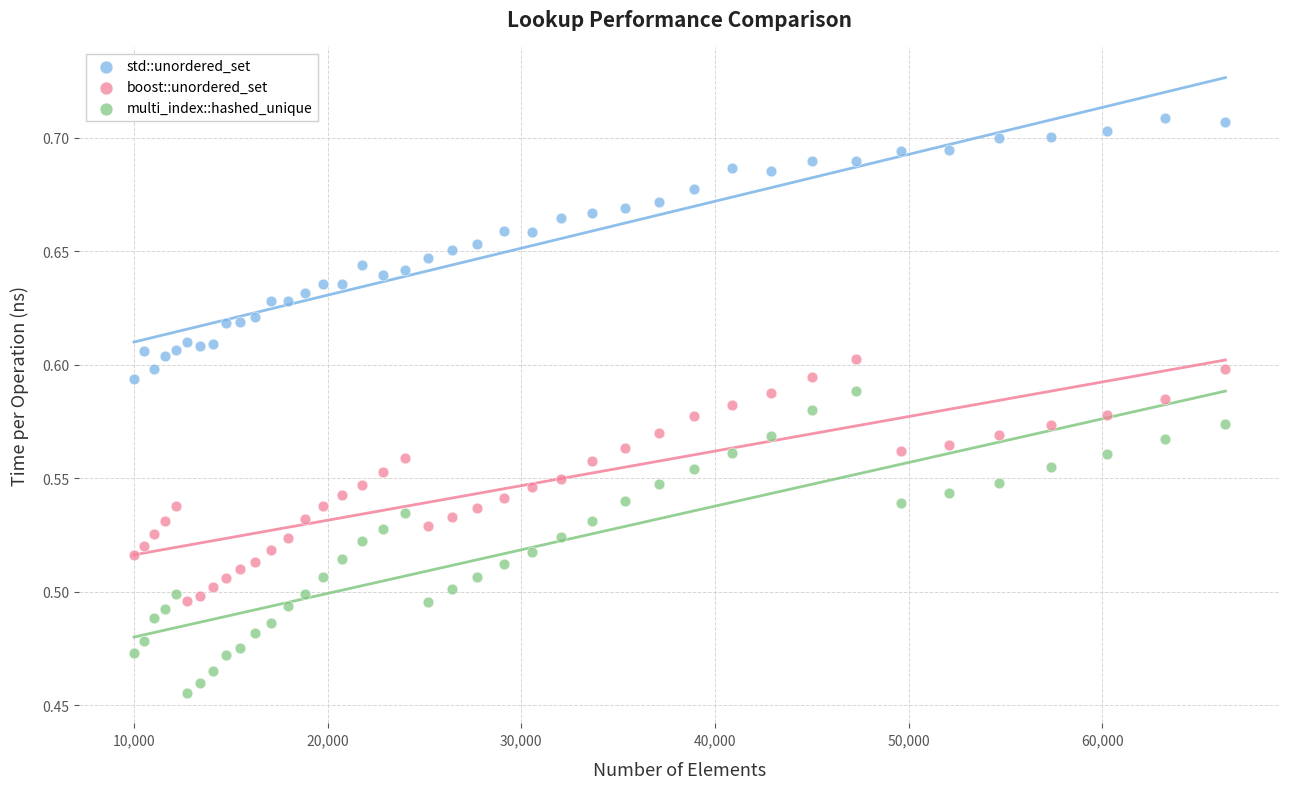

Which series has the largest Y range (max minus min)?

multi_index::hashed_unique